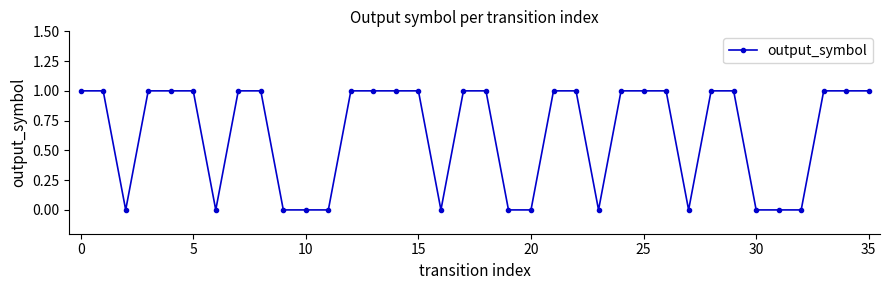

How many lines are shown in the chart?

1